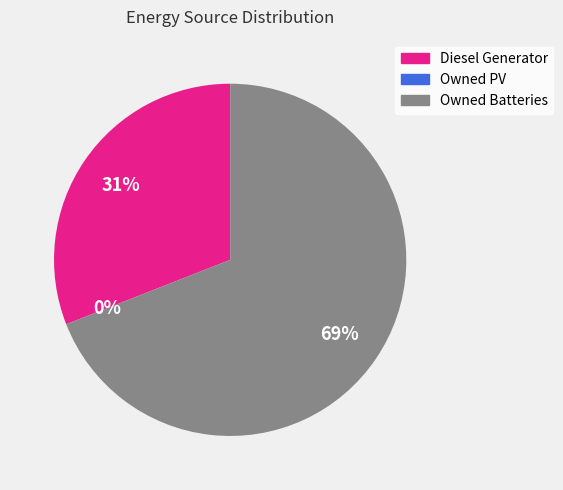

How many slices are in this pie chart?

3